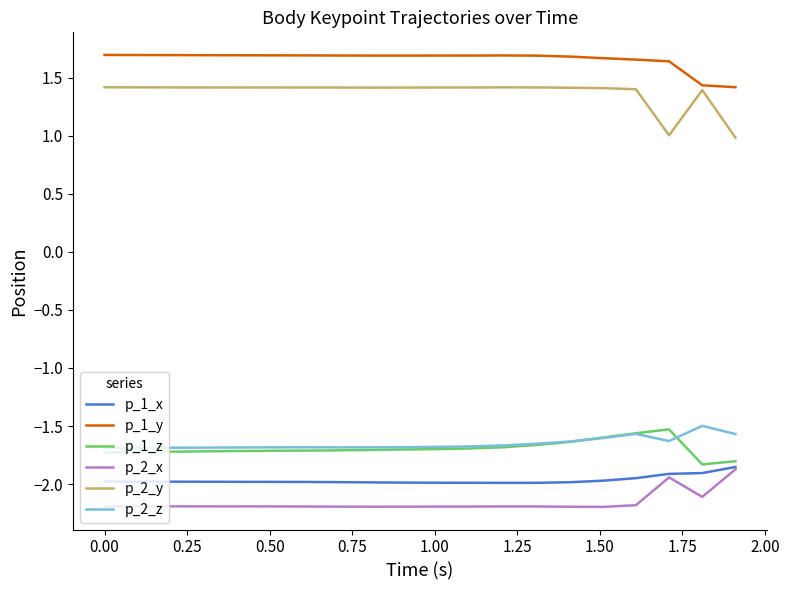

Is this an area chart (filled region under the line)?

No